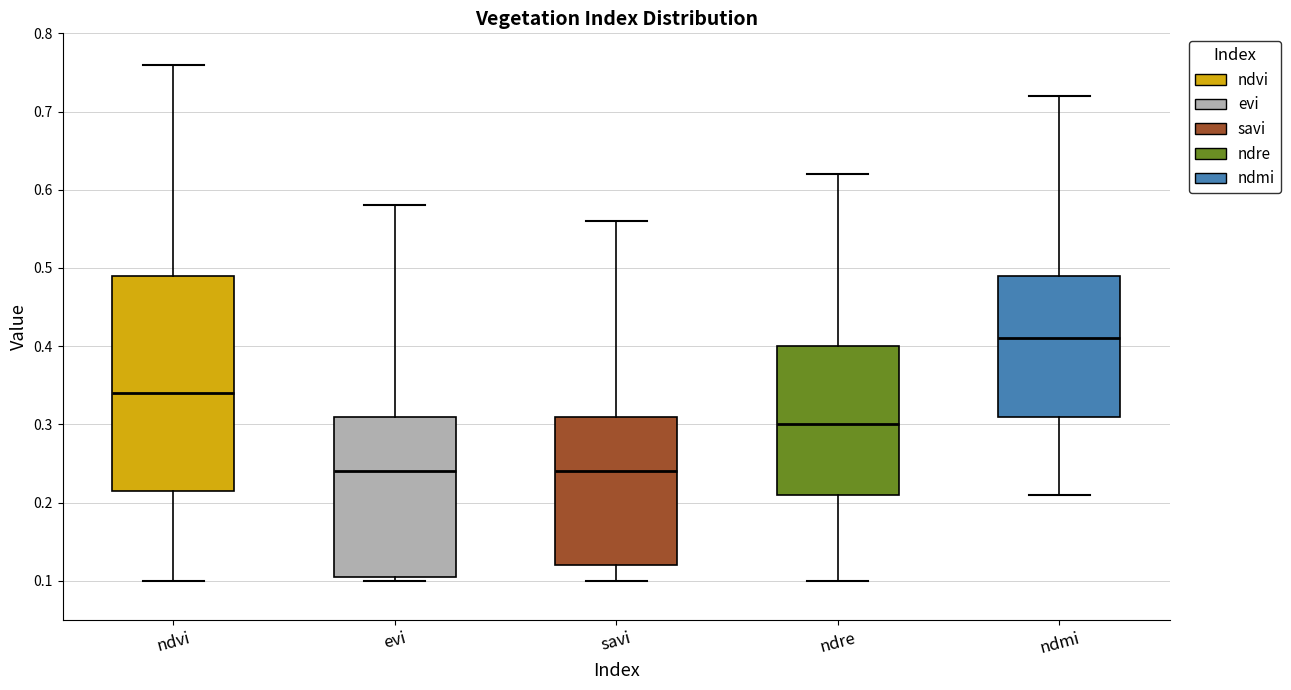

Comparing the boxes themselves (not the whiskers), which one is the tallest?

ndvi